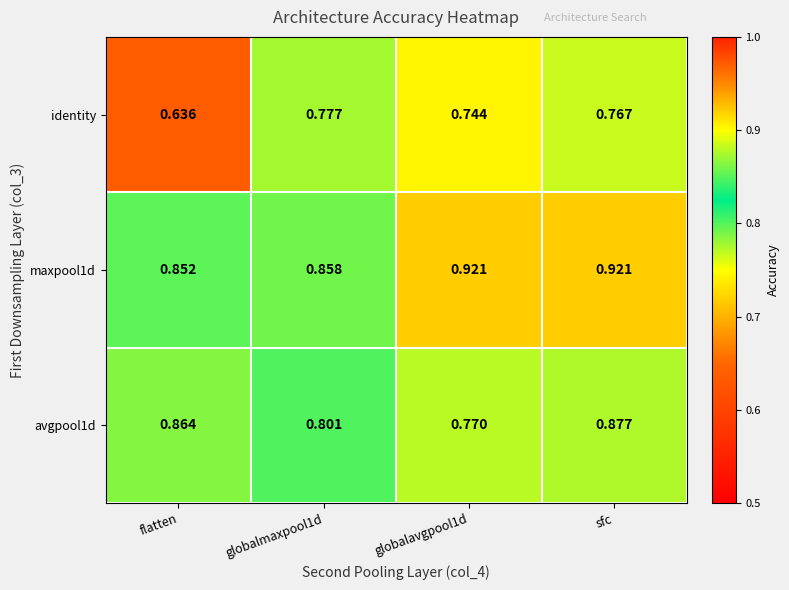

Is the value of identity at flatten greater than the value of avgpool1d at sfc?

No